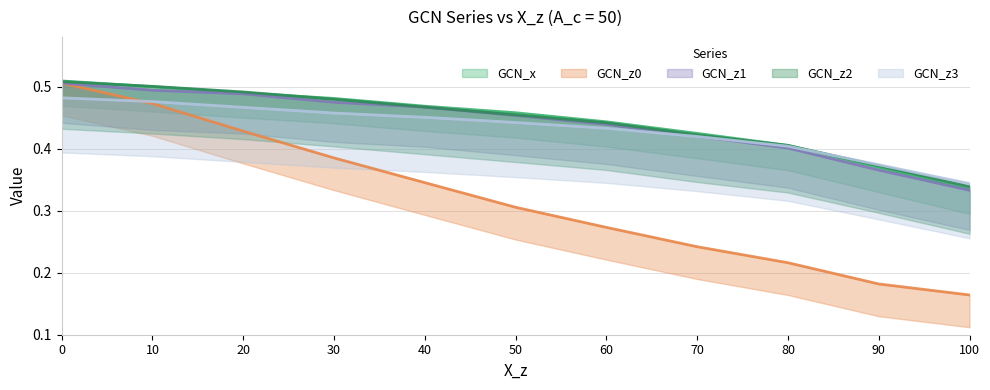

At which label does GCN_x reach its minimum?

100